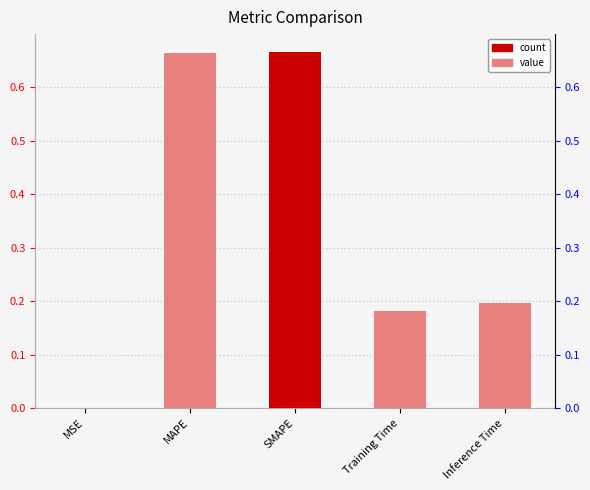

Reading left to right, what are all the values shown in this chart?

MSE=0.0	MAPE=0.7	SMAPE=0.7	Training Time=0.2	Inference Time=0.2